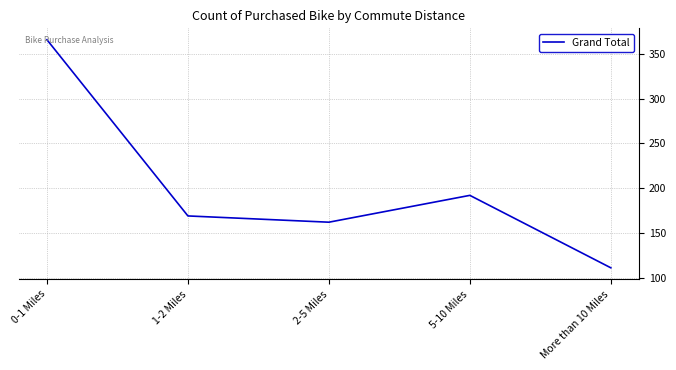

The value at 0-1 Miles is 366. True or false?

True